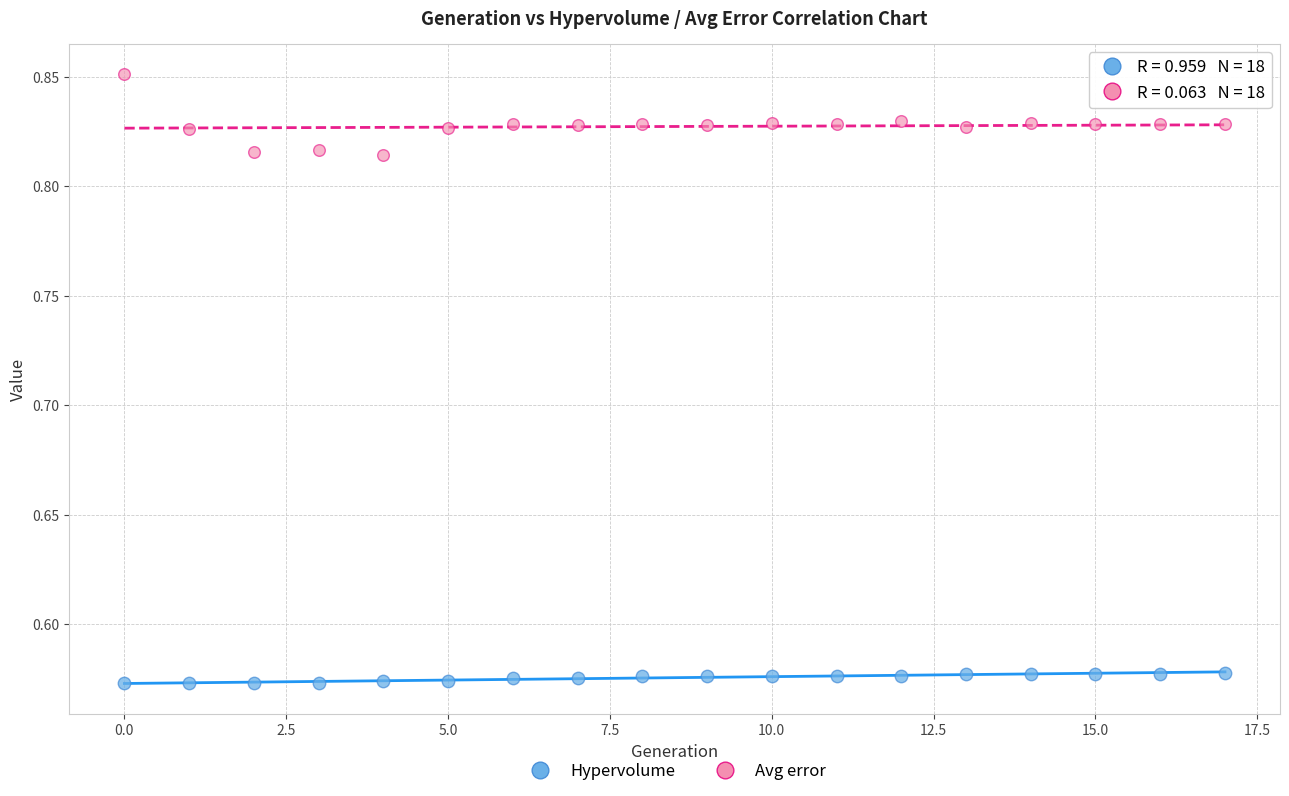

Which series contains the lowest Y value?

Hypervolume